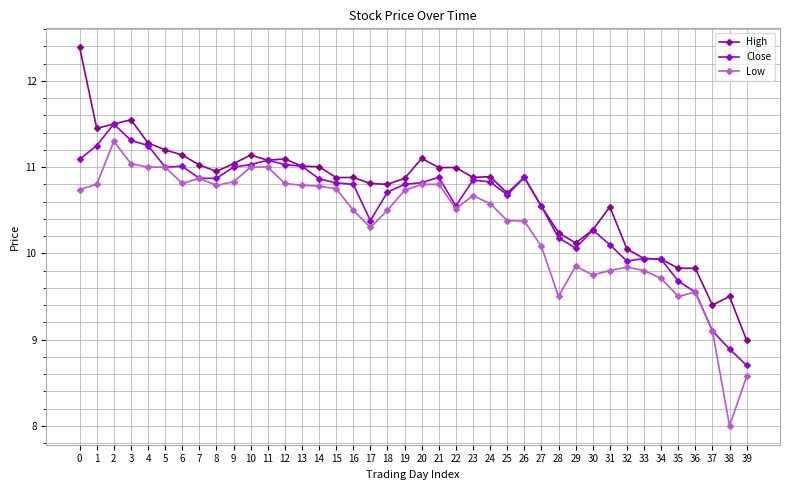

What are all the series names shown in the legend?

High, Close, Low